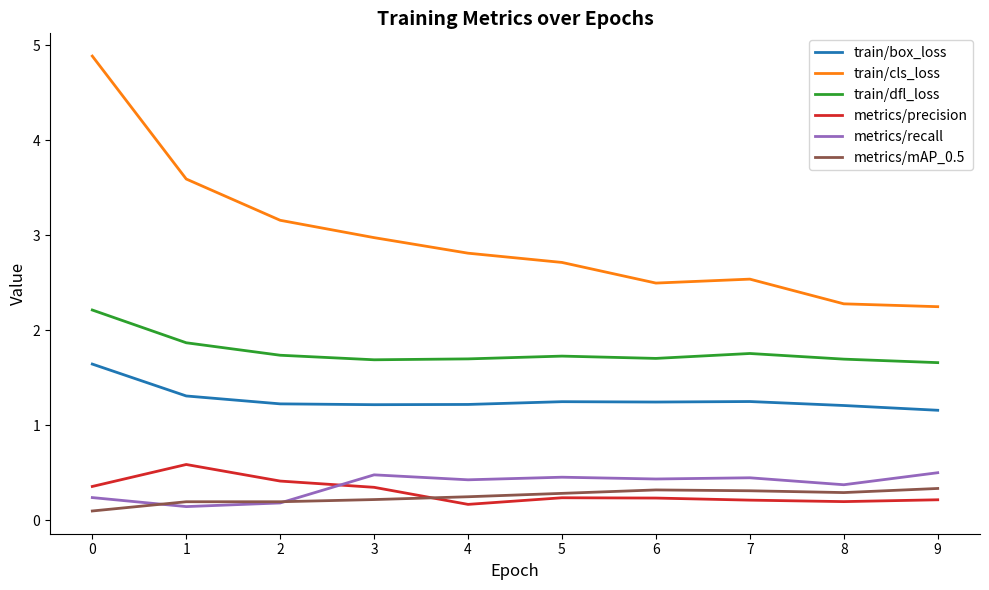

The metrics/recall series shows 0.5 at 5. True or false?

True